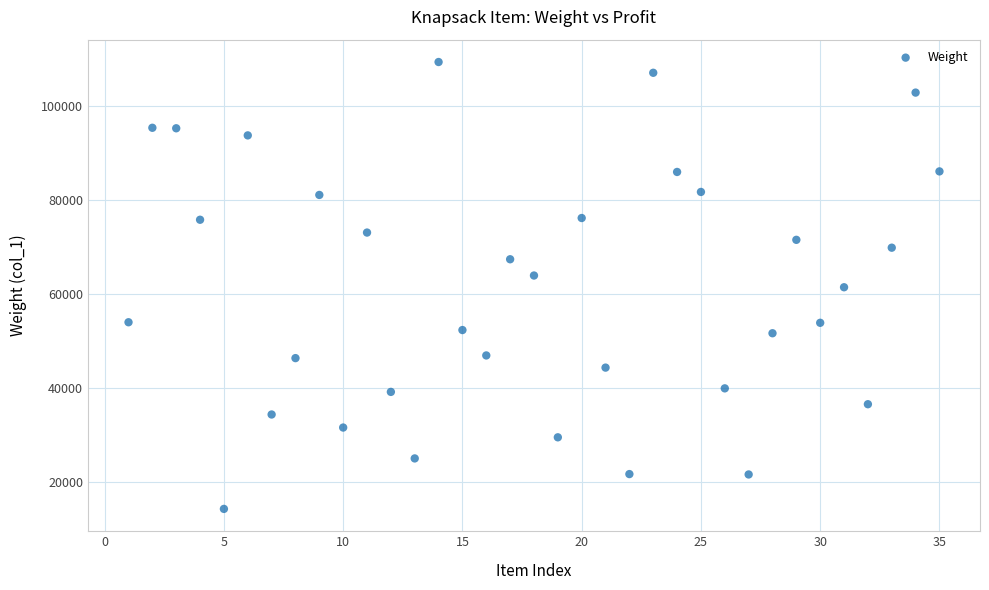

What is the range of Y values (max minus min)?

95070